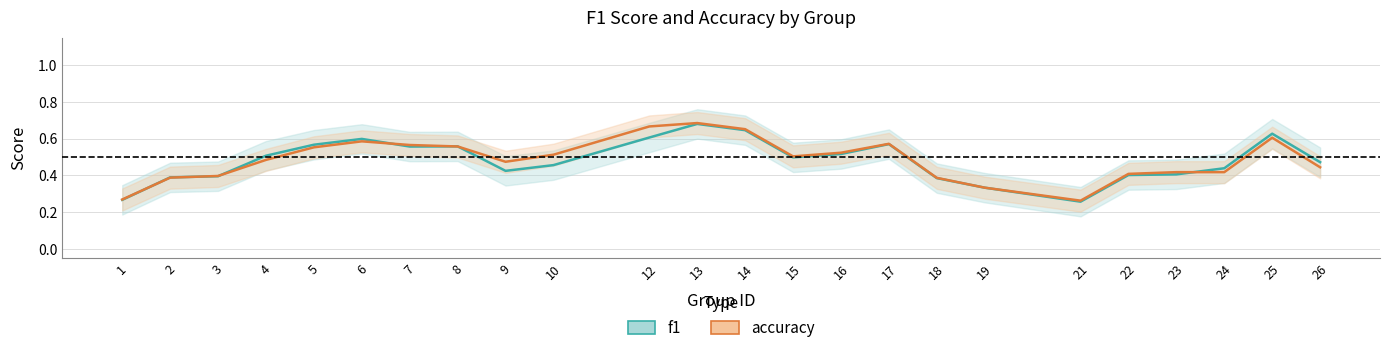

Is the value of accuracy at 5 greater than the value of f1 at 13?

No